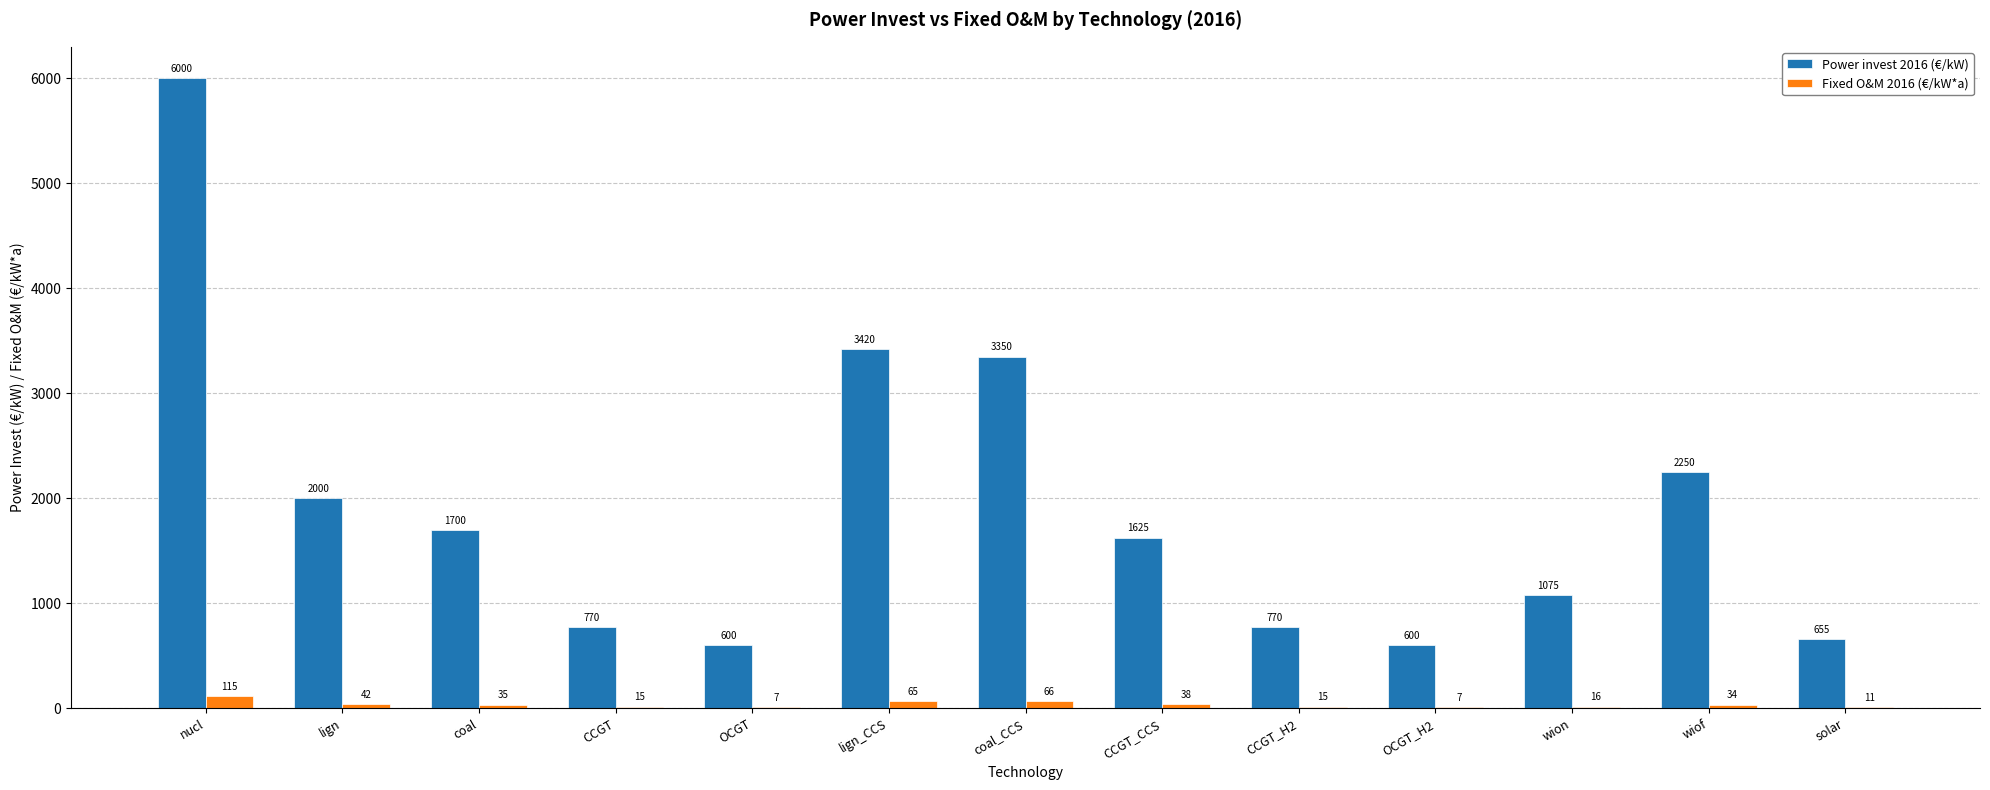

At which label is Power invest 2016 (€/kW) closest to 3300?

coal_CCS